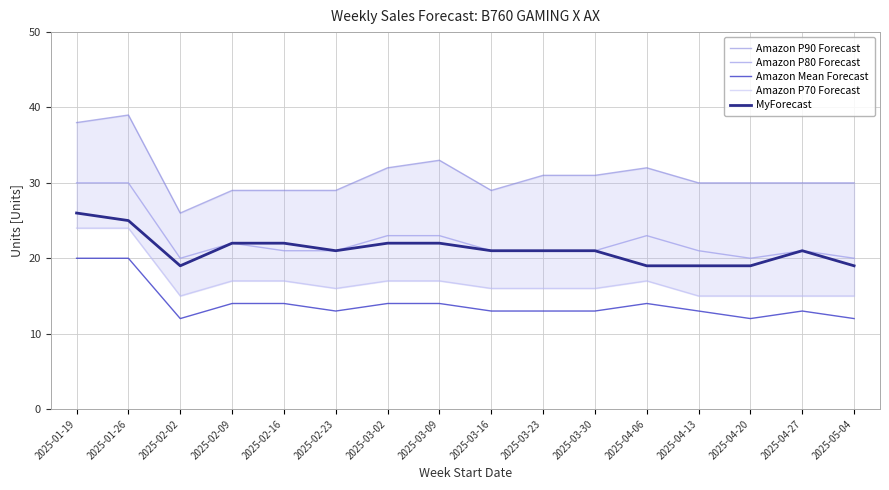

Rank the series at 2025-04-20 from highest to lowest value.

Amazon P90 Forecast, Amazon P80 Forecast, MyForecast, Amazon P70 Forecast, Amazon Mean Forecast